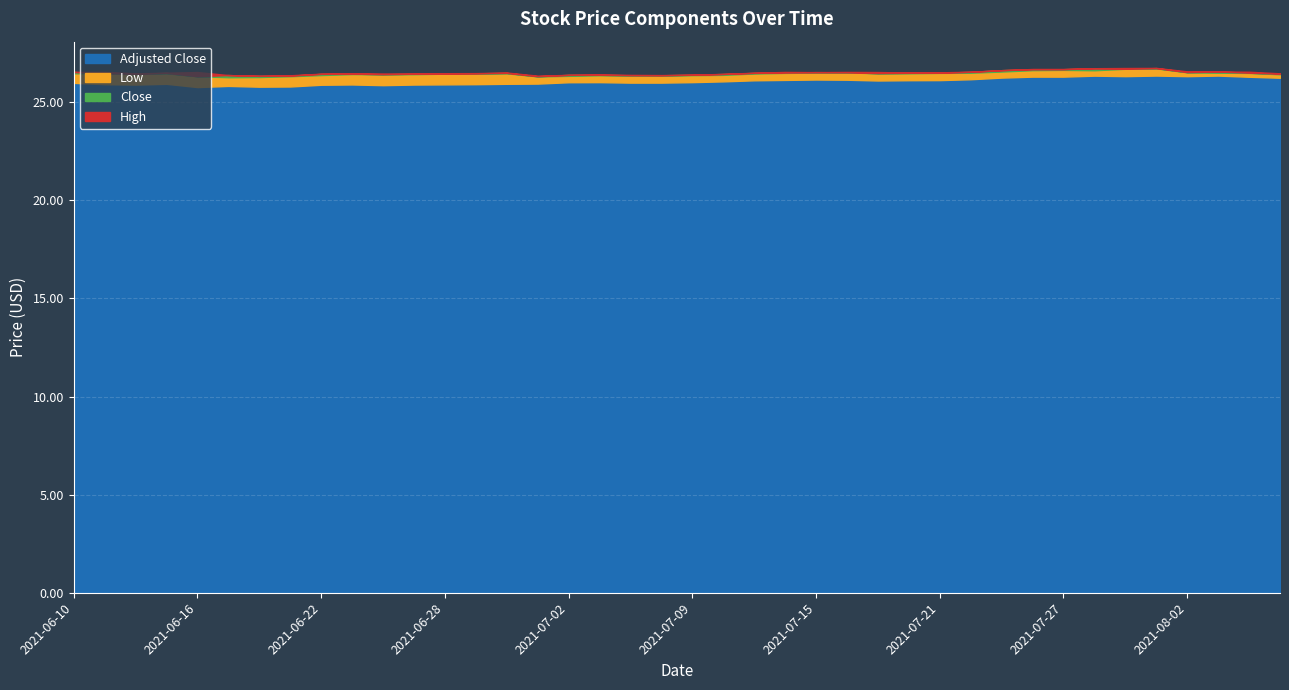

What is the label of the 34th point from the right?

2021-06-18